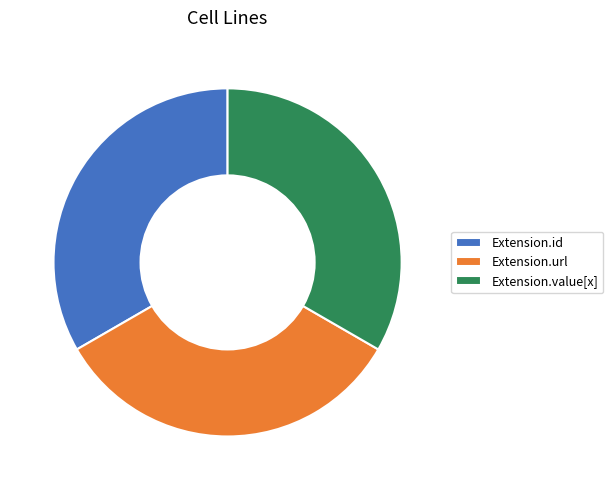

Does any single category account for the majority?

No